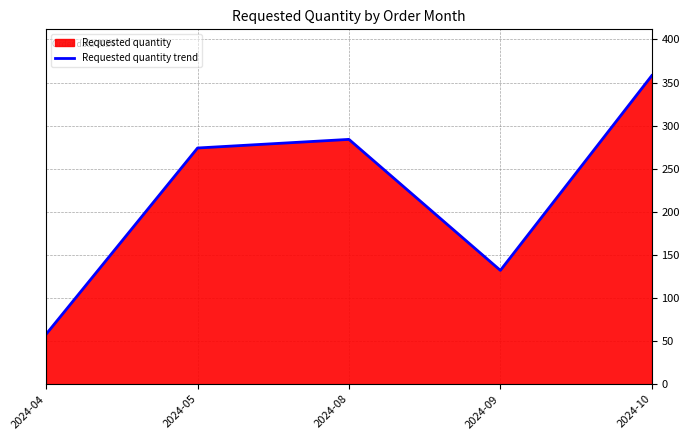

How many lines are shown in the chart?

1